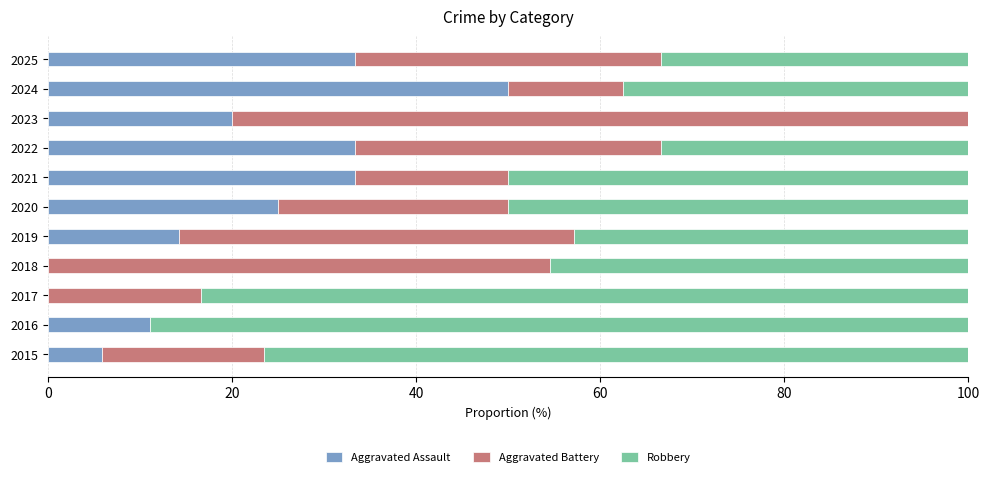

Read the Aggravated Assault value at 2024.

50.0